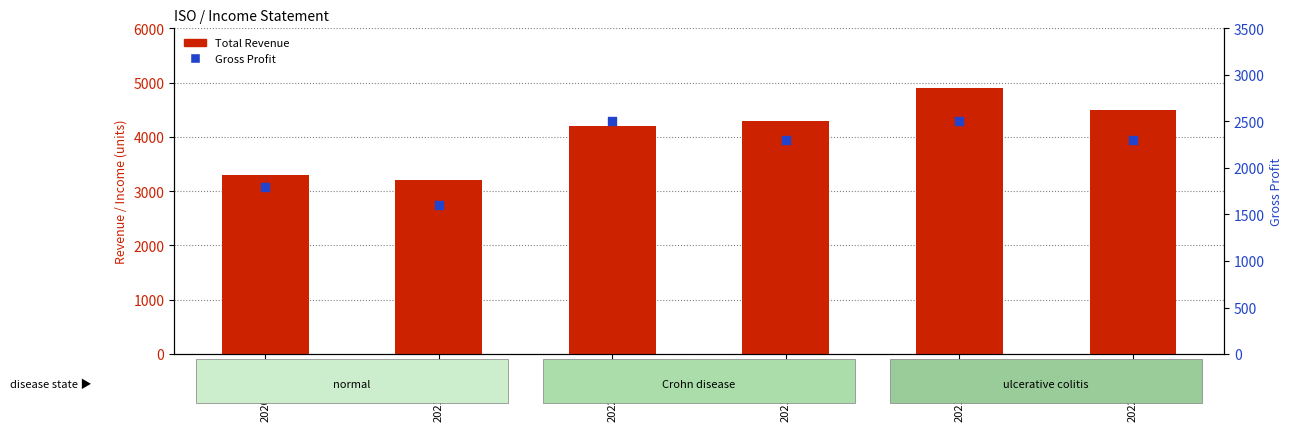

At how many categories does at least one series exceed 3626?

4